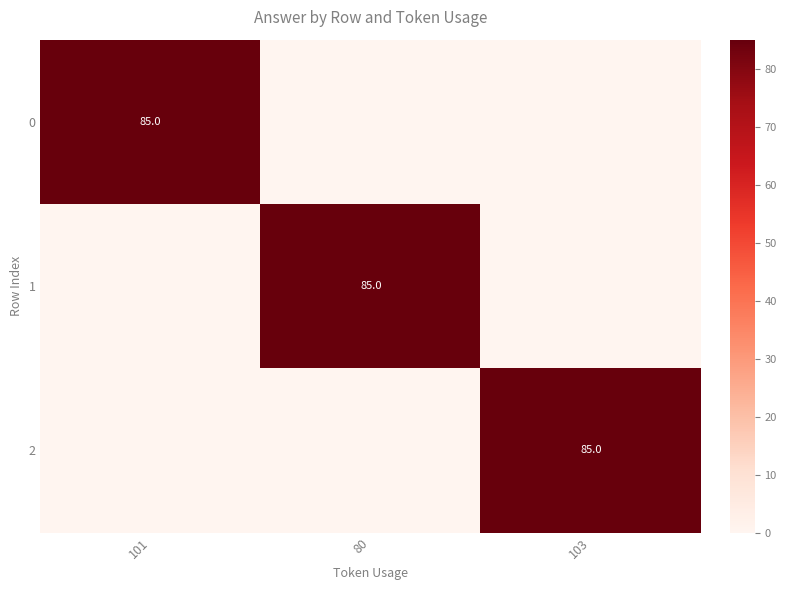

The 0 series shows 26 at 101. True or false?

False